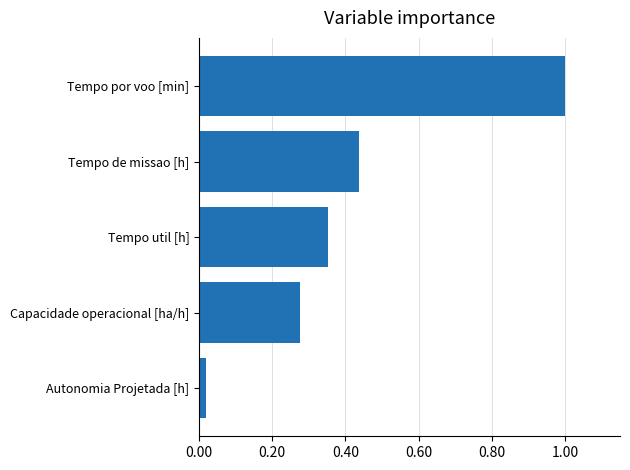

Are the bars horizontal?

Yes